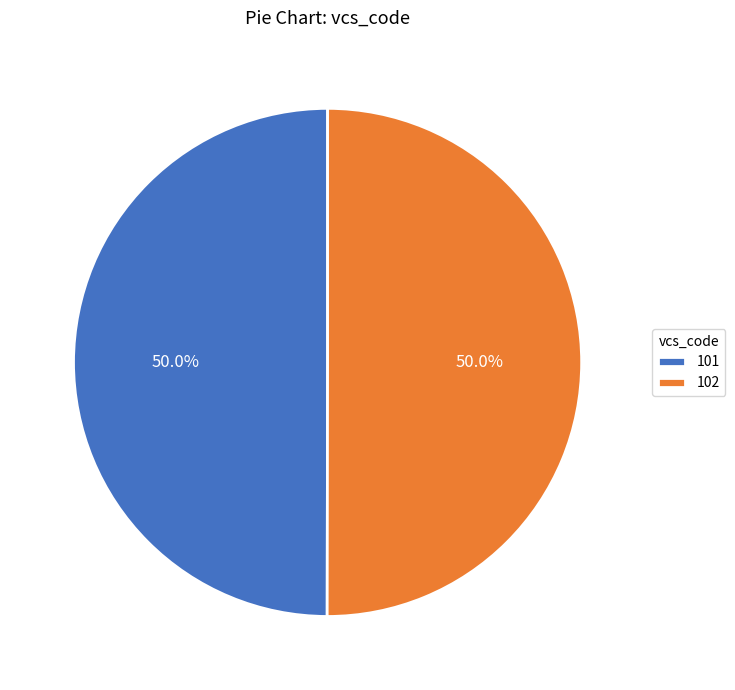

Approximately how many times larger is the value at 102 compared to 101?

1.0